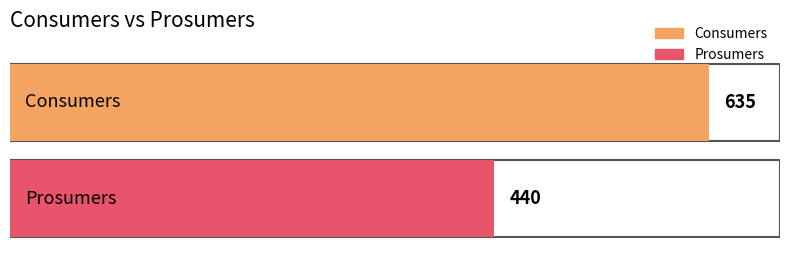

List the series in order of their overall mean, lowest first.

Prosumers, Consumers